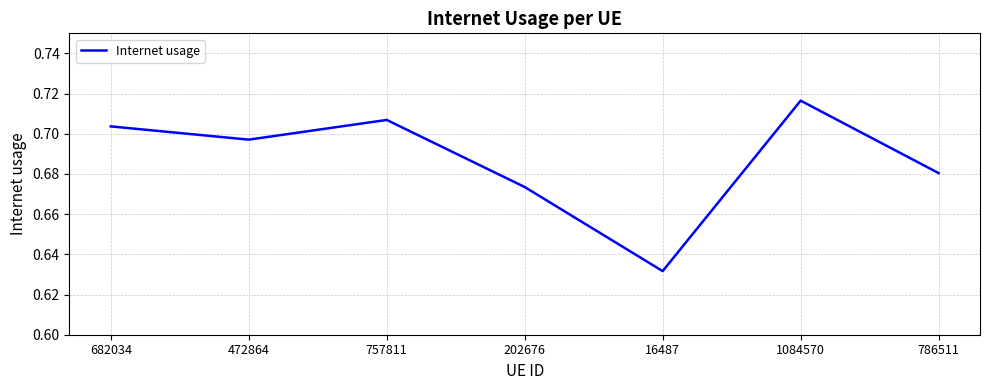

Does the chart have visible grid lines?

Yes